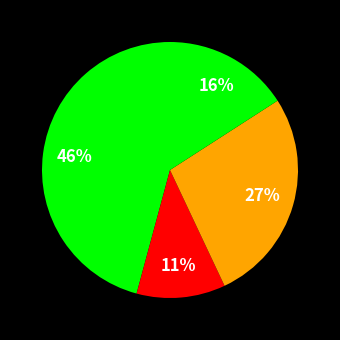

How many slices are in this pie chart?

4